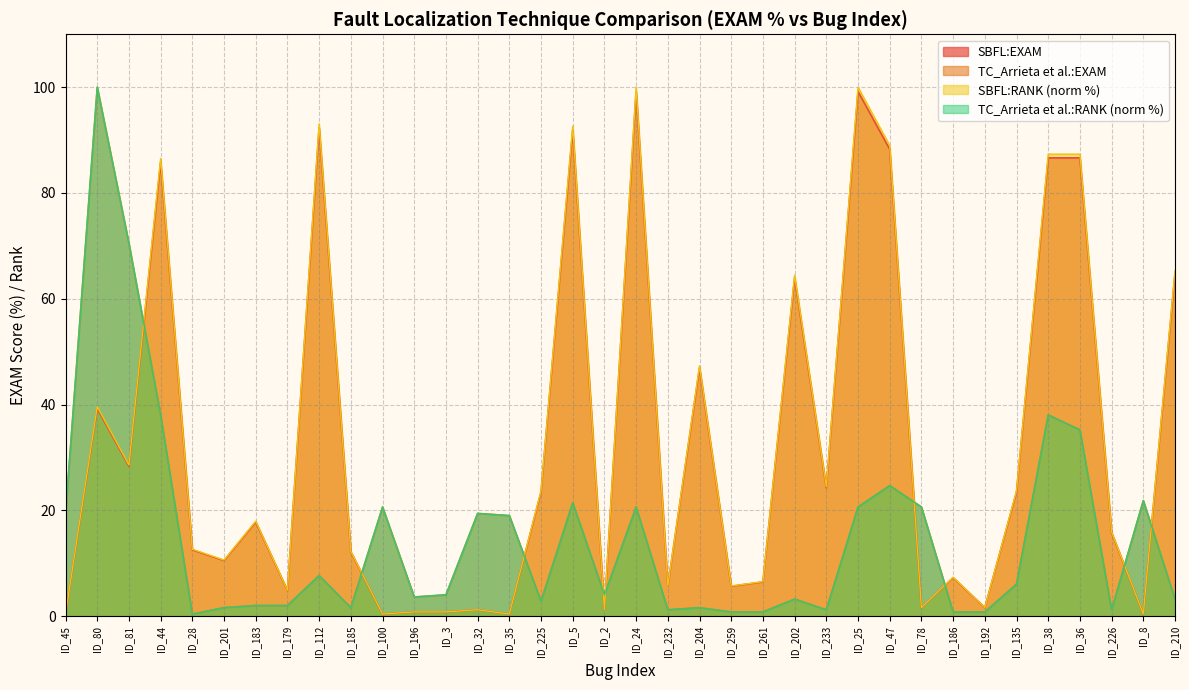

What is the label of the 12th point from the left?

ID_196